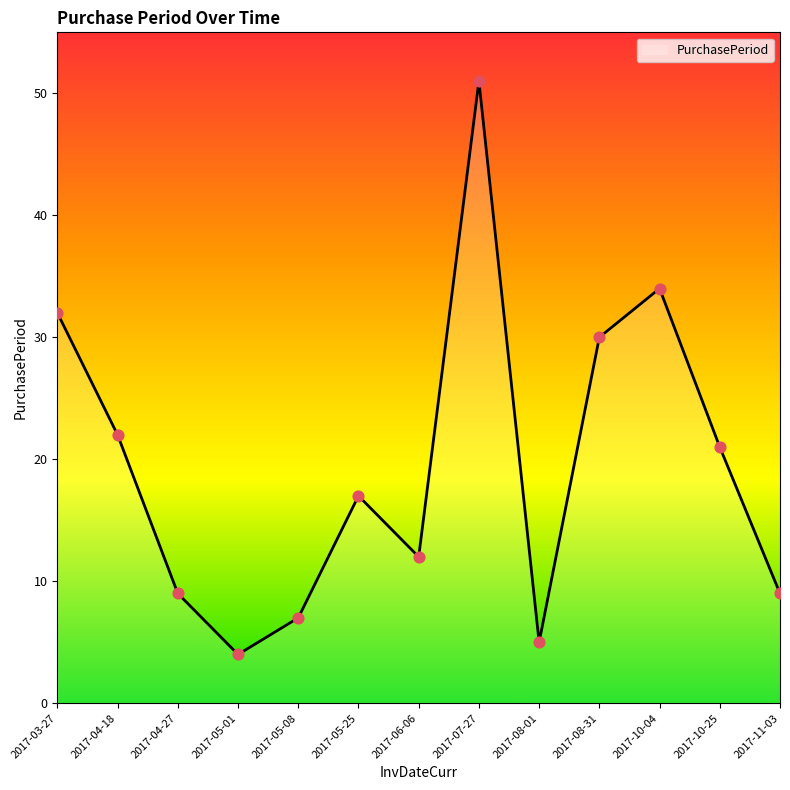

Between 2017-04-27 and 2017-03-27, which is larger?

2017-03-27